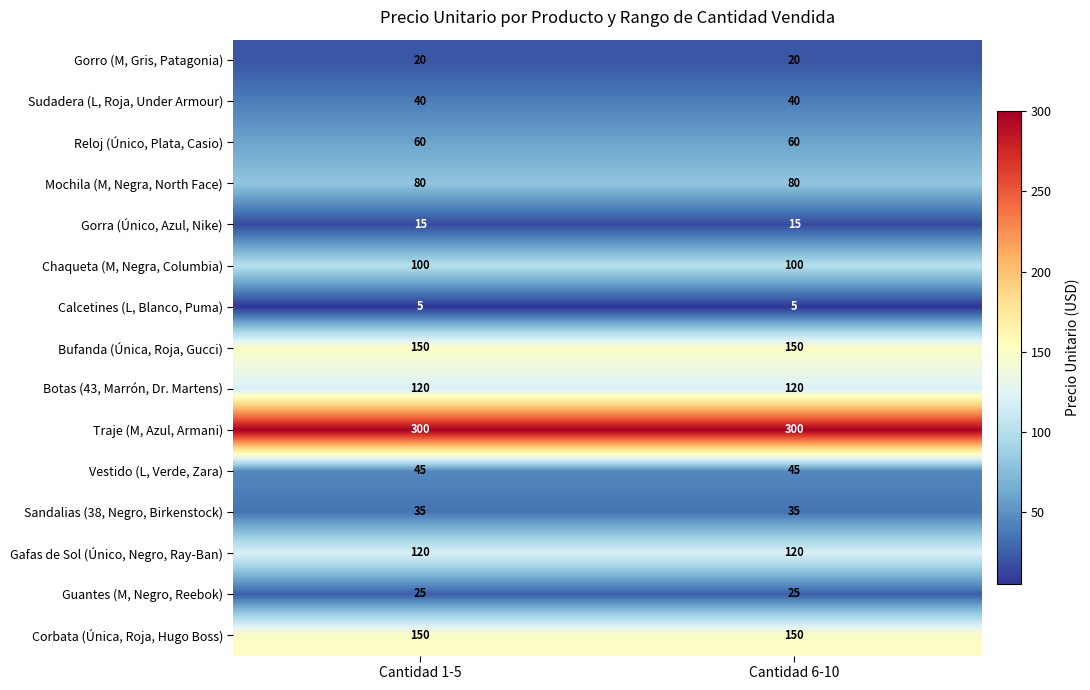

The value of Vestido (L, Verde, Zara) at Cantidad 6-10 is 29. True or false?

False